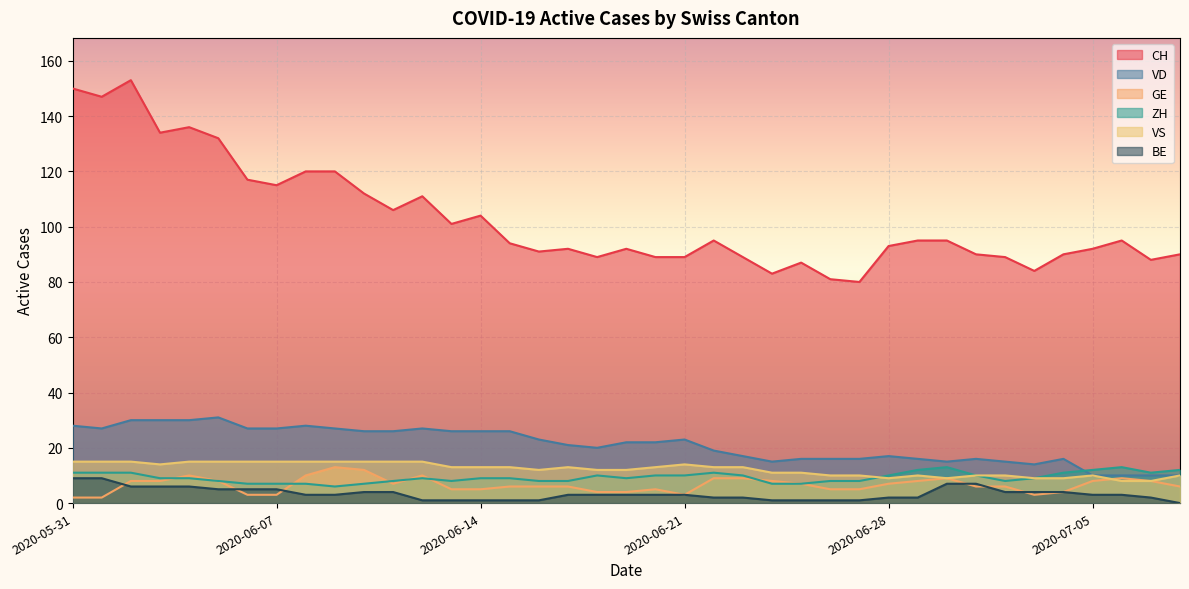

Reading left to right, transcribe all the data shown in this chart.

CH: 2020-05-31=150	2020-06-01=147	2020-06-02=153	2020-06-03=134	2020-06-04=136	2020-06-05=132	2020-06-06=117	2020-06-07=115	2020-06-08=120	2020-06-09=120	2020-06-10=112	2020-06-11=106	2020-06-12=111	2020-06-13=101	2020-06-14=104	2020-06-15=94	2020-06-16=91	2020-06-17=92	2020-06-18=89	2020-06-19=92	2020-06-20=89	2020-06-21=89	2020-06-22=95	2020-06-23=89	2020-06-24=83	2020-06-25=87	2020-06-26=81	2020-06-27=80	2020-06-28=93	2020-06-29=95	2020-06-30=95	2020-07-01=90	2020-07-02=89	2020-07-03=84	2020-07-04=90	2020-07-05=92	2020-07-06=95	2020-07-07=88	2020-07-08=90
VD: 2020-05-31=28	2020-06-01=27	2020-06-02=30	2020-06-03=30	2020-06-04=30	2020-06-05=31	2020-06-06=27	2020-06-07=27	2020-06-08=28	2020-06-09=27	2020-06-10=26	2020-06-11=26	2020-06-12=27	2020-06-13=26	2020-06-14=26	2020-06-15=26	2020-06-16=23	2020-06-17=21	2020-06-18=20	2020-06-19=22	2020-06-20=22	2020-06-21=23	2020-06-22=19	2020-06-23=17	2020-06-24=15	2020-06-25=16	2020-06-26=16	2020-06-27=16	2020-06-28=17	2020-06-29=16	2020-06-30=15	2020-07-01=16	2020-07-02=15	2020-07-03=14	2020-07-04=16	2020-07-05=10	2020-07-06=10	2020-07-07=10	2020-07-08=10
GE: 2020-05-31=2	2020-06-01=2	2020-06-02=8	2020-06-03=8	2020-06-04=10	2020-06-05=8	2020-06-06=3	2020-06-07=3	2020-06-08=10	2020-06-09=13	2020-06-10=12	2020-06-11=7	2020-06-12=10	2020-06-13=5	2020-06-14=5	2020-06-15=6	2020-06-16=6	2020-06-17=6	2020-06-18=4	2020-06-19=4	2020-06-20=5	2020-06-21=3	2020-06-22=9	2020-06-23=9	2020-06-24=8	2020-06-25=7	2020-06-26=5	2020-06-27=5	2020-06-28=7	2020-06-29=8	2020-06-30=9	2020-07-01=6	2020-07-02=6	2020-07-03=3	2020-07-04=4	2020-07-05=8	2020-07-06=9	2020-07-07=8	2020-07-08=6
ZH: 2020-05-31=11	2020-06-01=11	2020-06-02=11	2020-06-03=9	2020-06-04=9	2020-06-05=8	2020-06-06=7	2020-06-07=7	2020-06-08=7	2020-06-09=6	2020-06-10=7	2020-06-11=8	2020-06-12=9	2020-06-13=8	2020-06-14=9	2020-06-15=9	2020-06-16=8	2020-06-17=8	2020-06-18=10	2020-06-19=9	2020-06-20=10	2020-06-21=10	2020-06-22=11	2020-06-23=10	2020-06-24=7	2020-06-25=7	2020-06-26=8	2020-06-27=8	2020-06-28=10	2020-06-29=12	2020-06-30=13	2020-07-01=10	2020-07-02=8	2020-07-03=9	2020-07-04=11	2020-07-05=12	2020-07-06=13	2020-07-07=11	2020-07-08=12
VS: 2020-05-31=15	2020-06-01=15	2020-06-02=15	2020-06-03=14	2020-06-04=15	2020-06-05=15	2020-06-06=15	2020-06-07=15	2020-06-08=15	2020-06-09=15	2020-06-10=15	2020-06-11=15	2020-06-12=15	2020-06-13=13	2020-06-14=13	2020-06-15=13	2020-06-16=12	2020-06-17=13	2020-06-18=12	2020-06-19=12	2020-06-20=13	2020-06-21=14	2020-06-22=13	2020-06-23=13	2020-06-24=11	2020-06-25=11	2020-06-26=10	2020-06-27=10	2020-06-28=9	2020-06-29=10	2020-06-30=9	2020-07-01=10	2020-07-02=10	2020-07-03=9	2020-07-04=9	2020-07-05=10	2020-07-06=8	2020-07-07=8	2020-07-08=10
BE: 2020-05-31=9	2020-06-01=9	2020-06-02=6	2020-06-03=6	2020-06-04=6	2020-06-05=5	2020-06-06=5	2020-06-07=5	2020-06-08=3	2020-06-09=3	2020-06-10=4	2020-06-11=4	2020-06-12=1	2020-06-13=1	2020-06-14=1	2020-06-15=1	2020-06-16=1	2020-06-17=3	2020-06-18=3	2020-06-19=3	2020-06-20=3	2020-06-21=3	2020-06-22=2	2020-06-23=2	2020-06-24=1	2020-06-25=1	2020-06-26=1	2020-06-27=1	2020-06-28=2	2020-06-29=2	2020-06-30=7	2020-07-01=7	2020-07-02=4	2020-07-03=4	2020-07-04=4	2020-07-05=3	2020-07-06=3	2020-07-07=2	2020-07-08=0